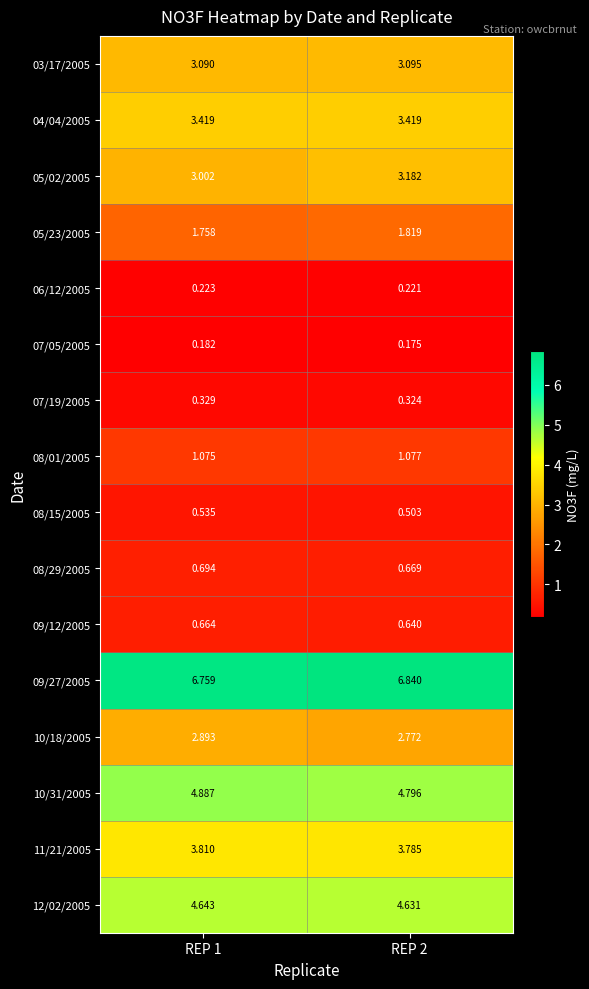

Is the value of 10/31/2005 at REP 1 greater than the value of 12/02/2005 at REP 2?

Yes